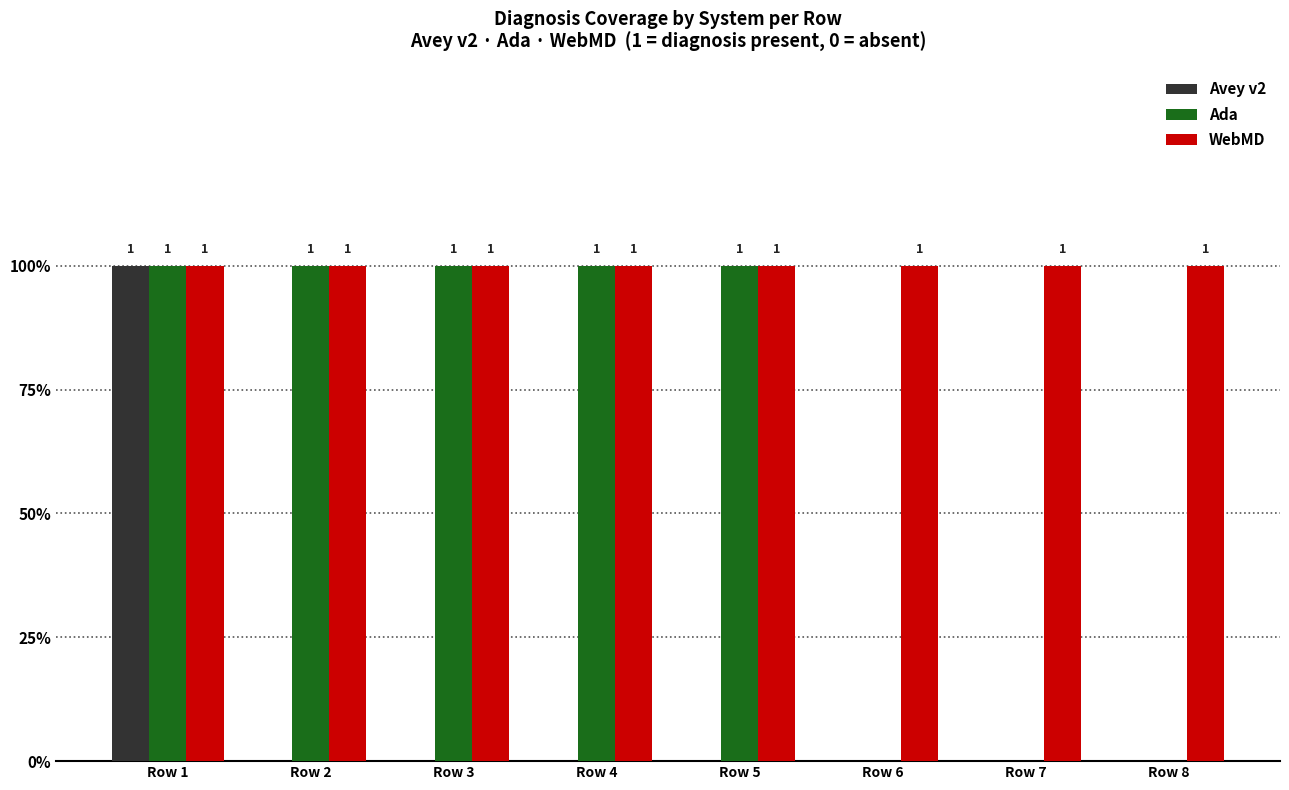

What are all the series names shown in the legend?

Avey v2, Ada, WebMD